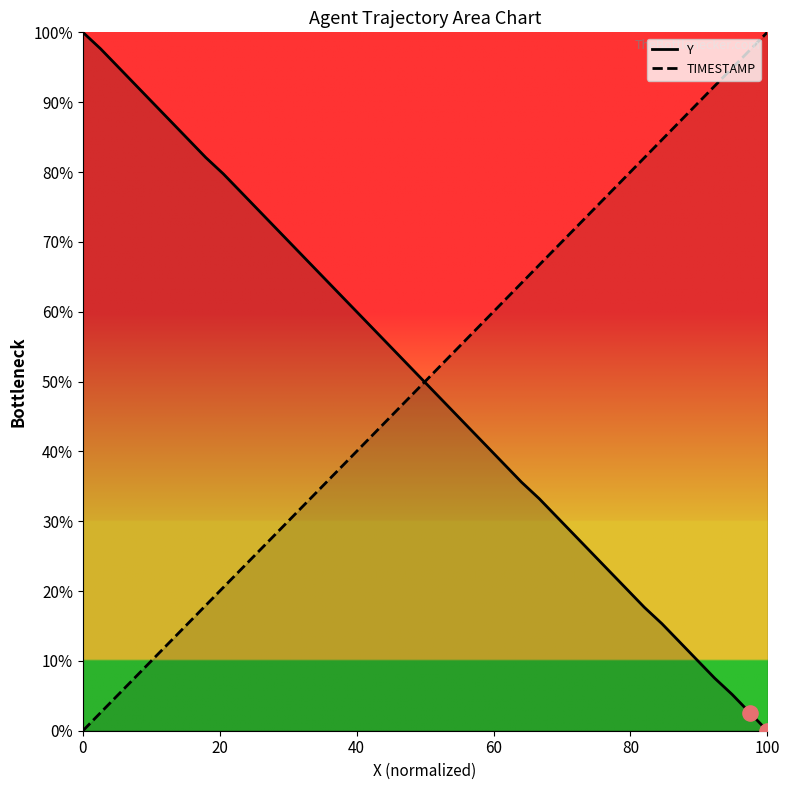

Which series has the largest total across all categories?

TIMESTAMP